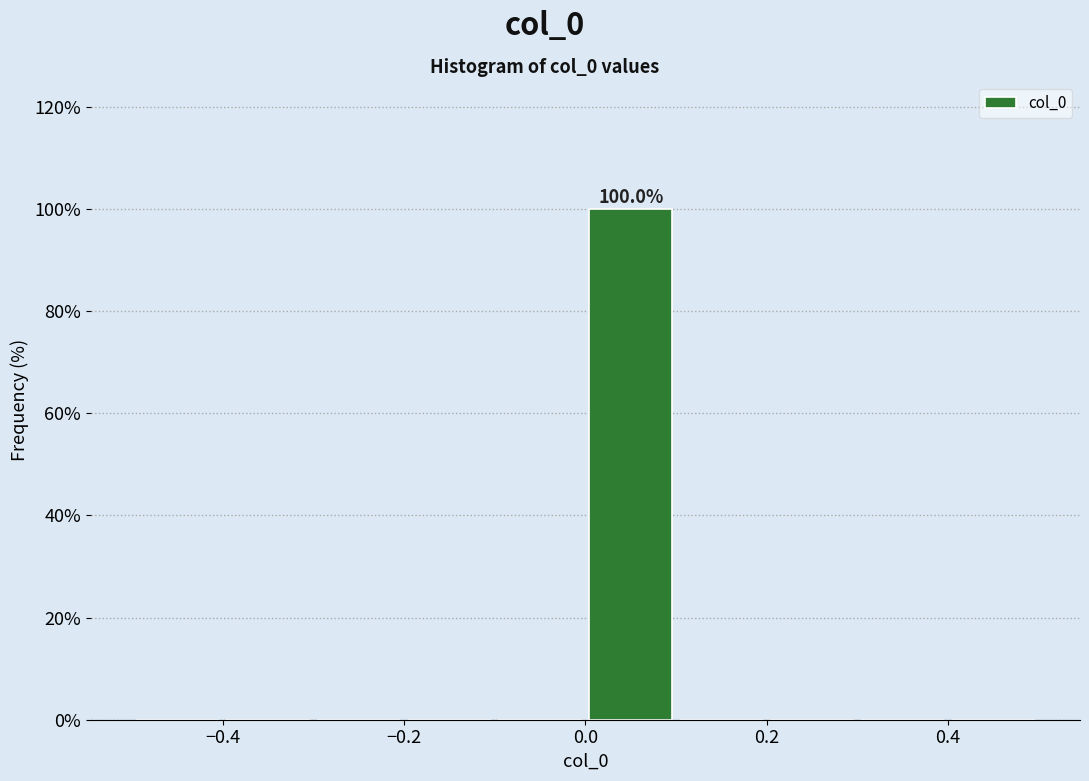

Which range on the x-axis has the tallest bar?

0.0 to 0.1